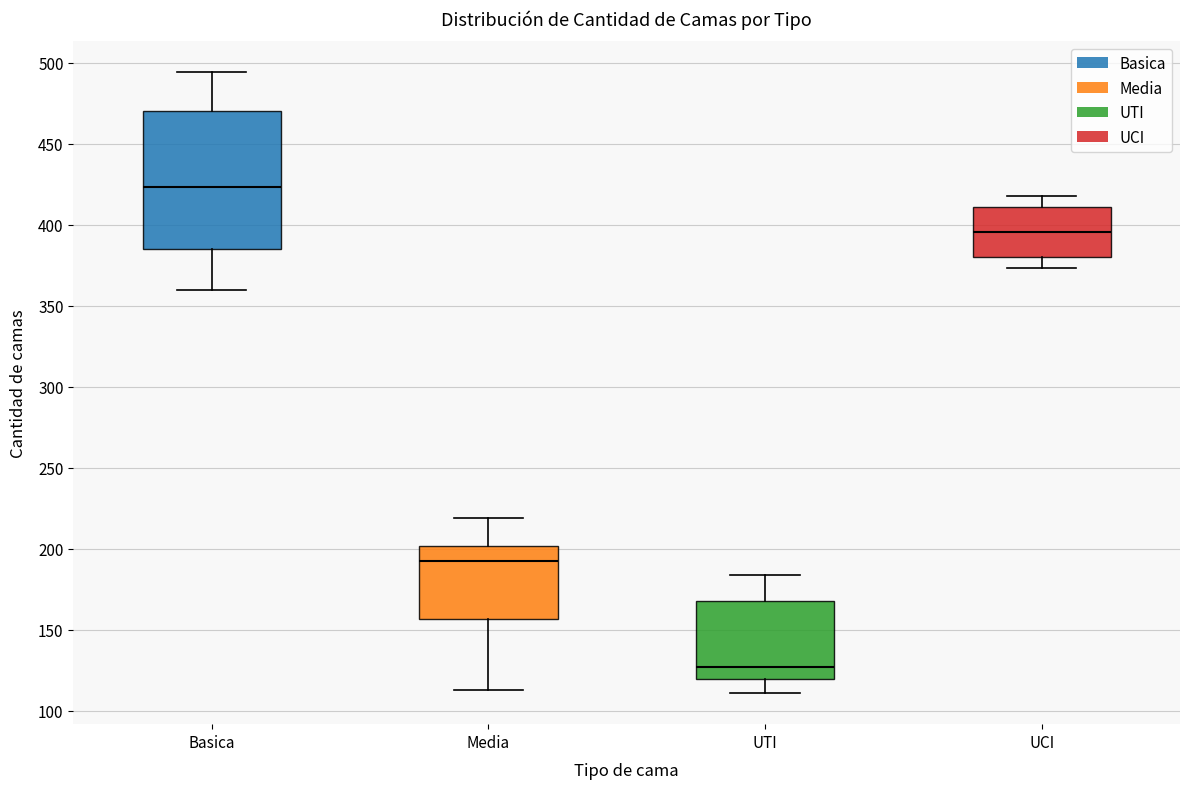

Reading left to right, read every box against the y-axis: the position of its median line, the range the box covers, and the ends of its whiskers. The values are not printed on the chart, so give them approximately, as read against the axis.

Basica: median 425, box 385 to 470, whiskers 360 to 495
Media: median 195, box 155 to 200, whiskers 115 to 220
UTI: median 125, box 120 to 170, whiskers 110 to 185
UCI: median 395, box 380 to 410, whiskers 375 to 420